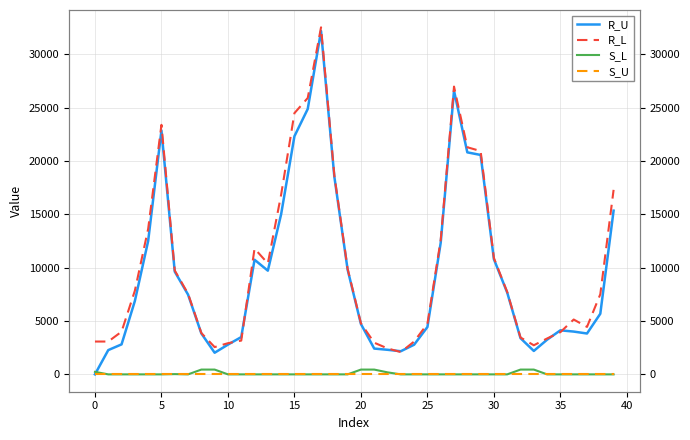

Is it true that R_U equals 18529.6 at 18?

True